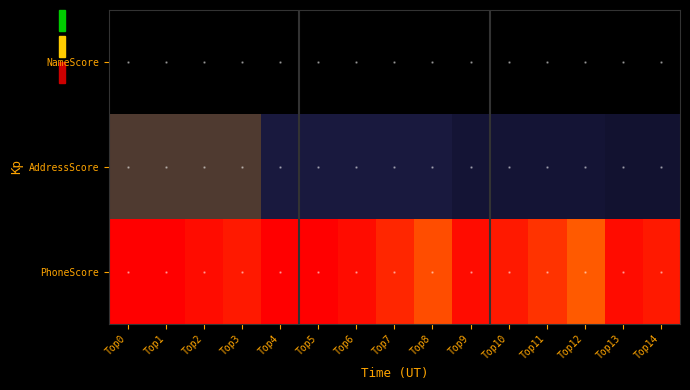

Reading left to right, what are all the values shown in this chart?

NameScore: Top0=1.0	Top1=1.0	Top2=1.0	Top3=1.0	Top4=1.0	Top5=1.0	Top6=1.0	Top7=1.0	Top8=1.0	Top9=1.0	Top10=1.0	Top11=1.0	Top12=1.0	Top13=1.0	Top14=1.0
AddressScore: Top0=1.0	Top1=1.0	Top2=1.0	Top3=1.0	Top4=1.0	Top5=1.0	Top6=1.0	Top7=1.0	Top8=1.0	Top9=1.0	Top10=1.0	Top11=1.0	Top12=1.0	Top13=1.0	Top14=1.0
PhoneScore: Top0=1.0	Top1=1.0	Top2=1.0	Top3=1.0	Top4=1.0	Top5=1.0	Top6=1.0	Top7=1.0	Top8=1.0	Top9=1.0	Top10=1.0	Top11=1.0	Top12=1.0	Top13=1.0	Top14=1.0